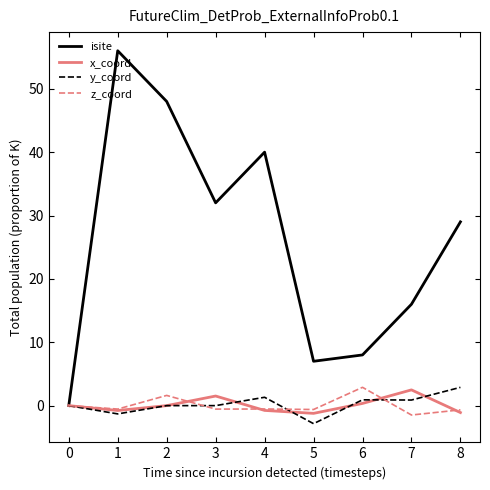

What is the highest value of the x_coord series?

2.5